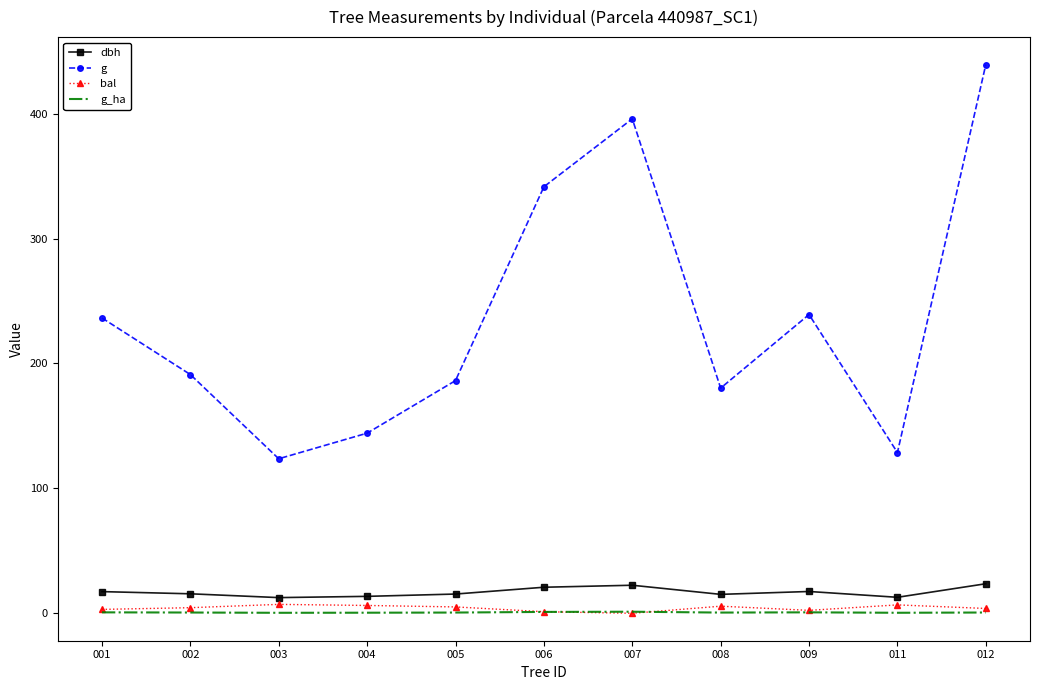

True or false: g_ha and g cross at least once.

False